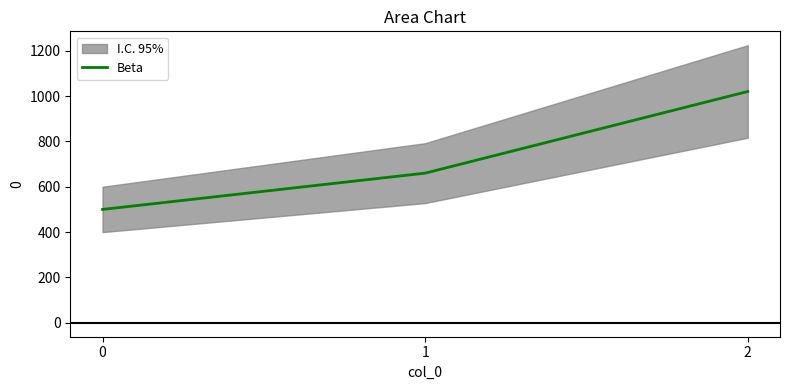

What is the change in value from 1 to 2?

+360